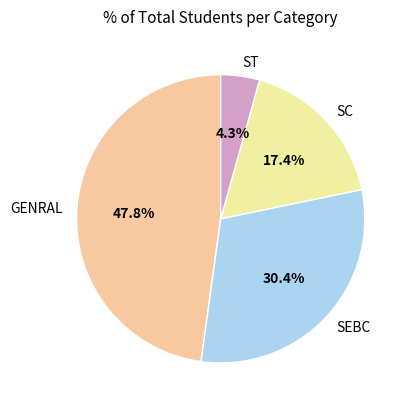

How many slices are in this pie chart?

4